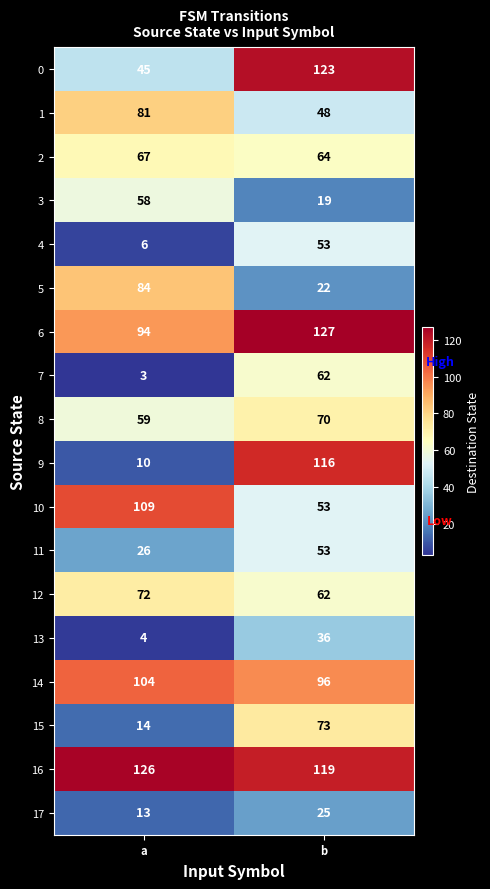

At which category is the sum across all series the highest?

b